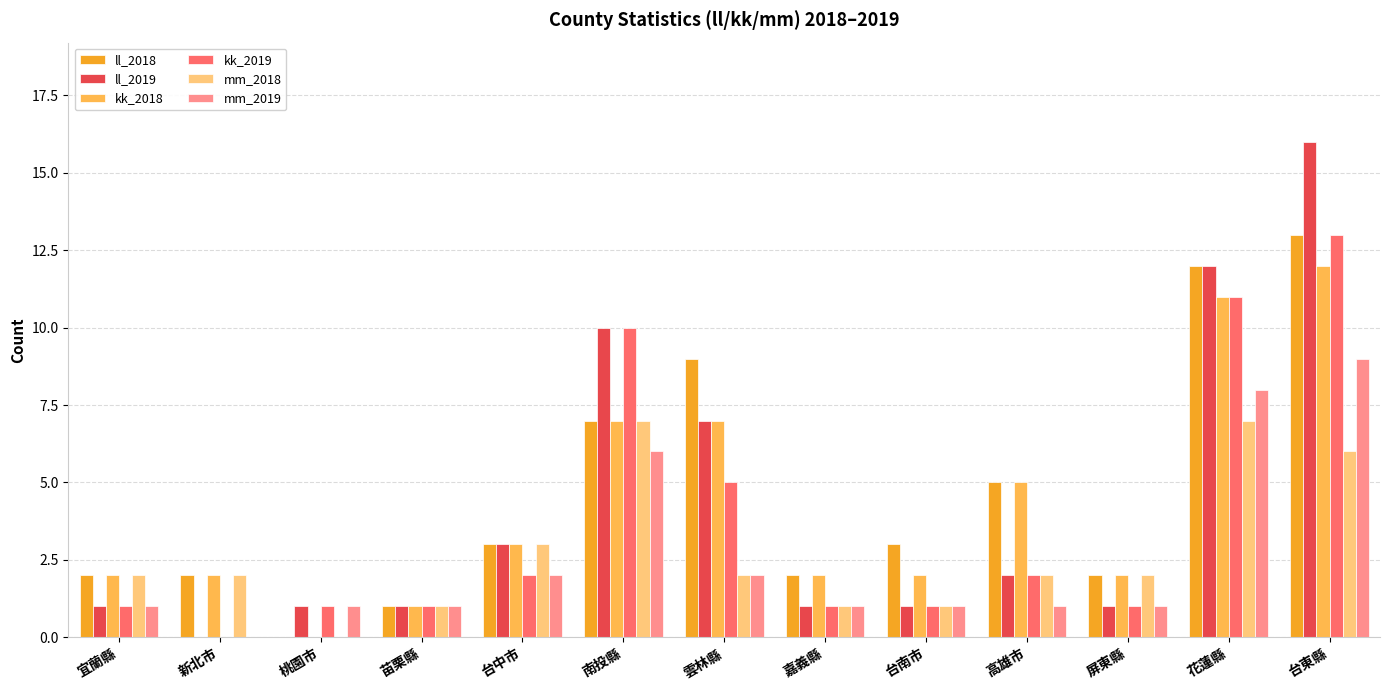

Is it true that ll_2019 equals 0 at 宜蘭縣?

False